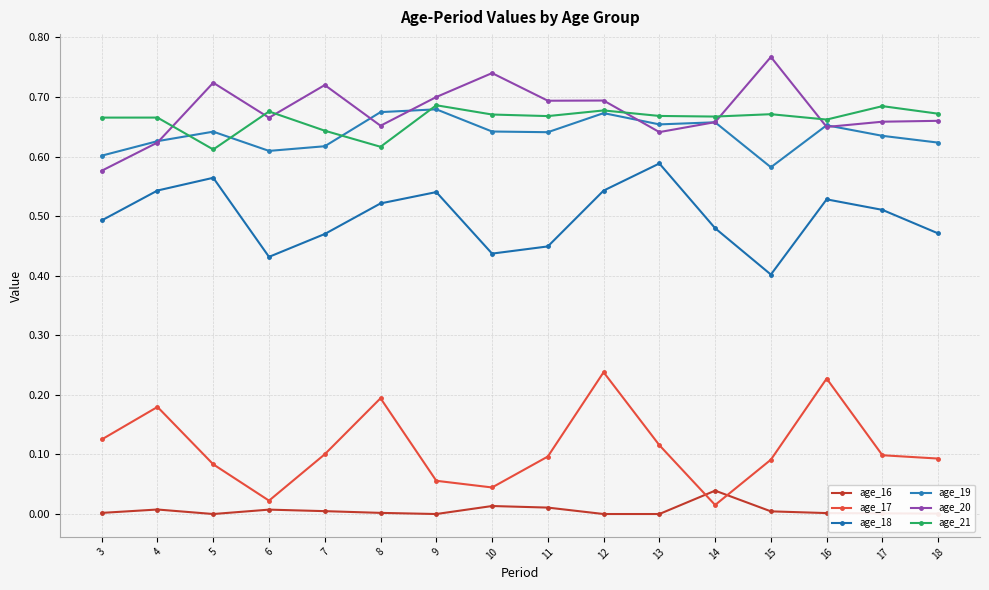

Which label corresponds to the smallest value in the chart?

5